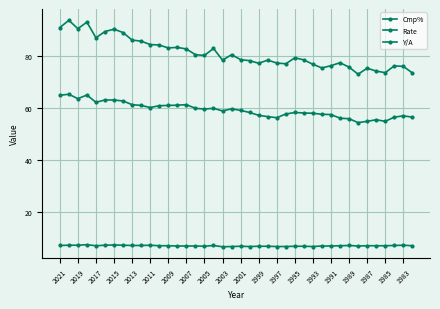

How many lines are shown in the chart?

3